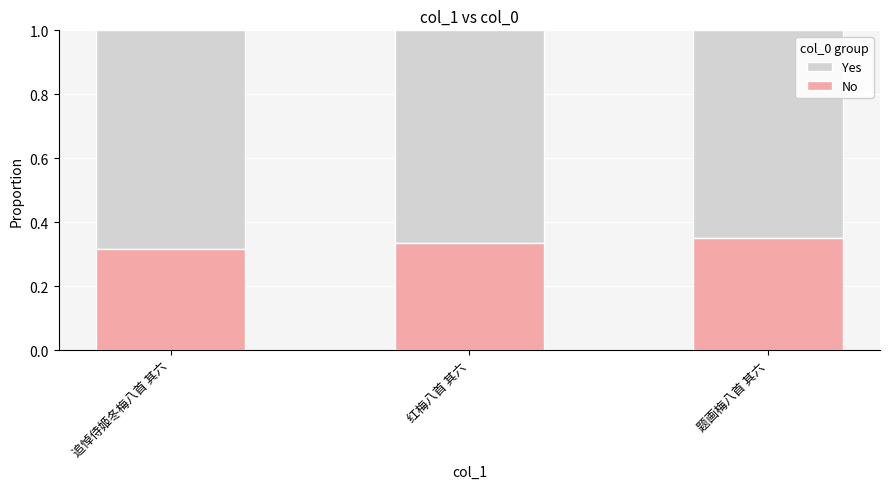

Are the bars grouped side by side (vs. stacked)?

No